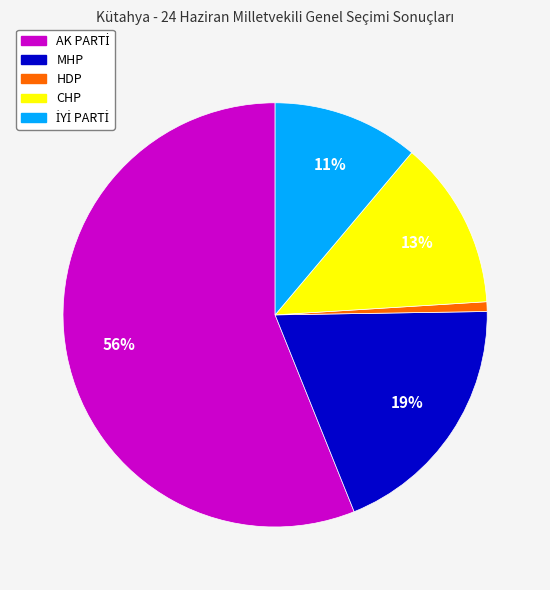

To the nearest percent, what portion does MHP represent?

19%